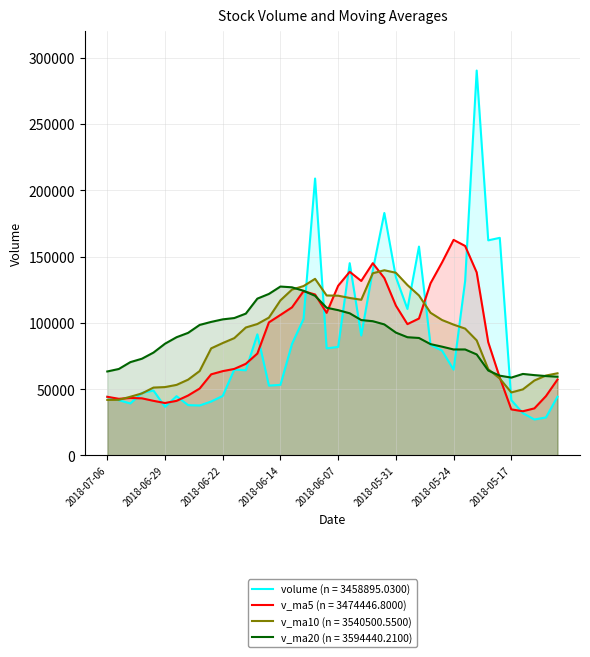

What position from the right is 2018-06-19?

27